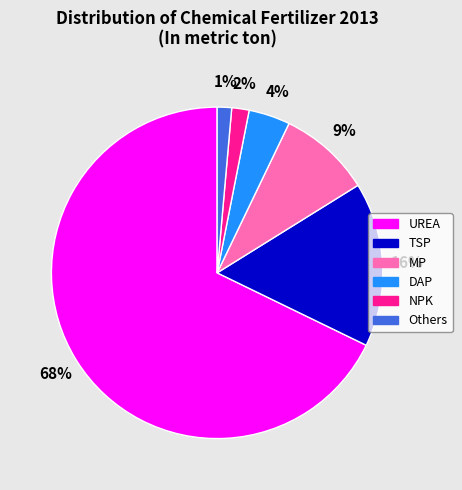

Between MP and UREA, which is larger?

UREA